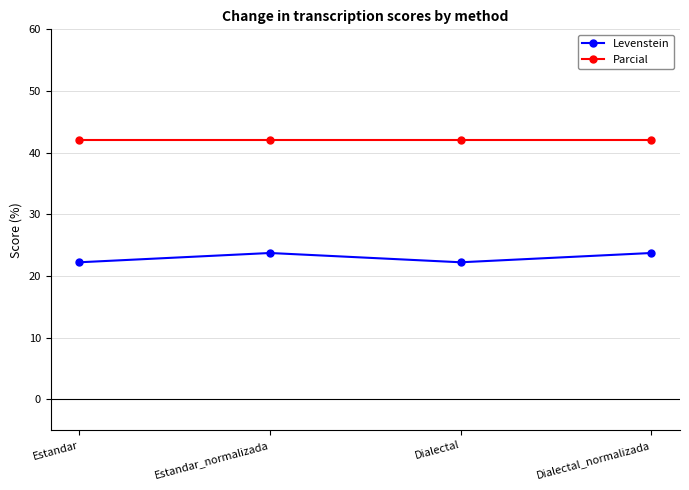

Reading right to left, extract all data points from this chart.

Levenstein: 23.7	22.2	23.7	22.2
Parcial: 42.1	42.1	42.1	42.1